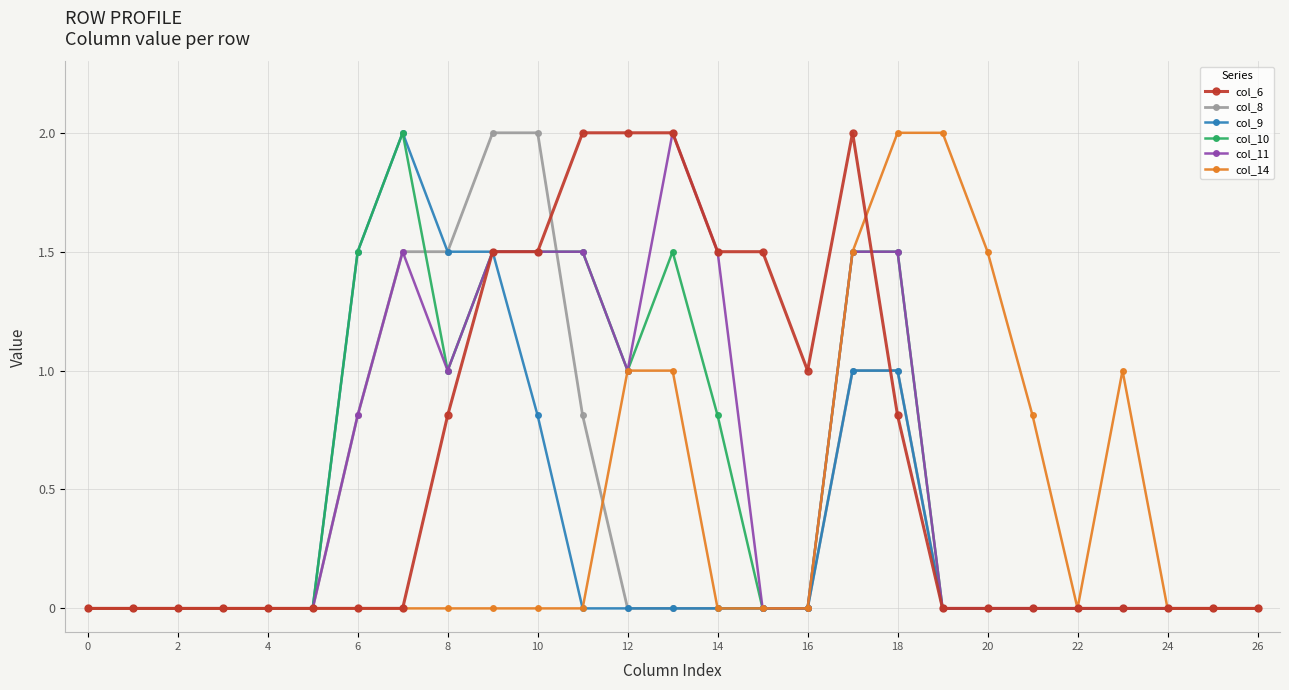

What is the maximum value shown in the chart?

2.0